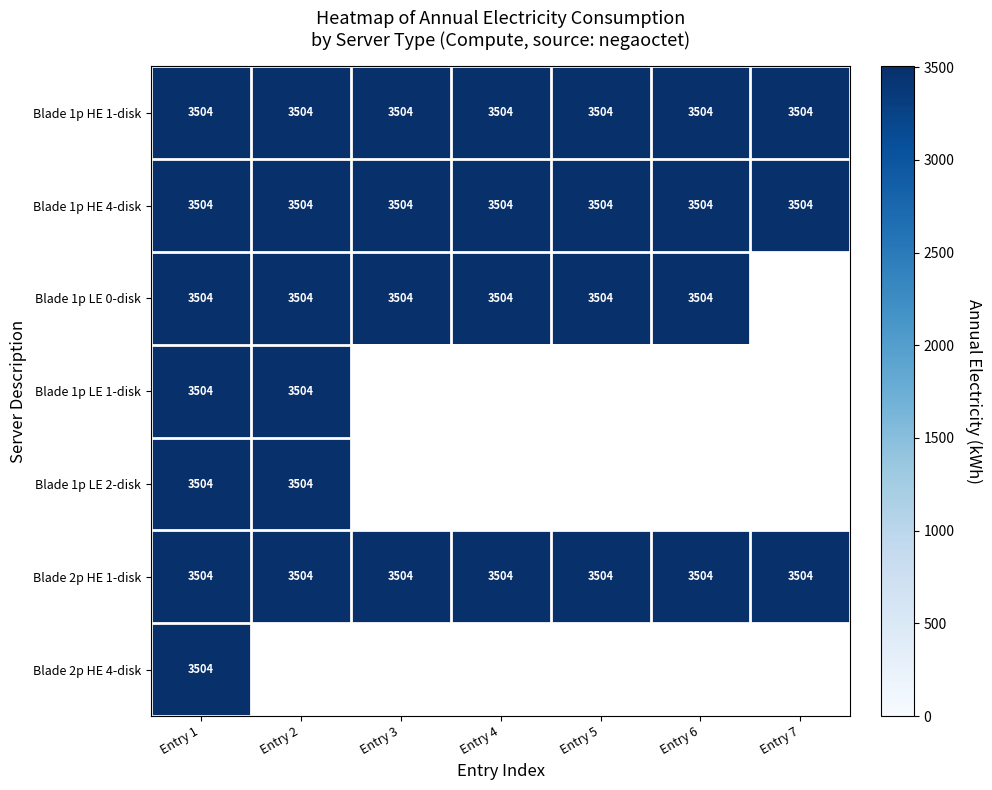

What is the average value of the Blade 2p HE 1-disk series?

3504